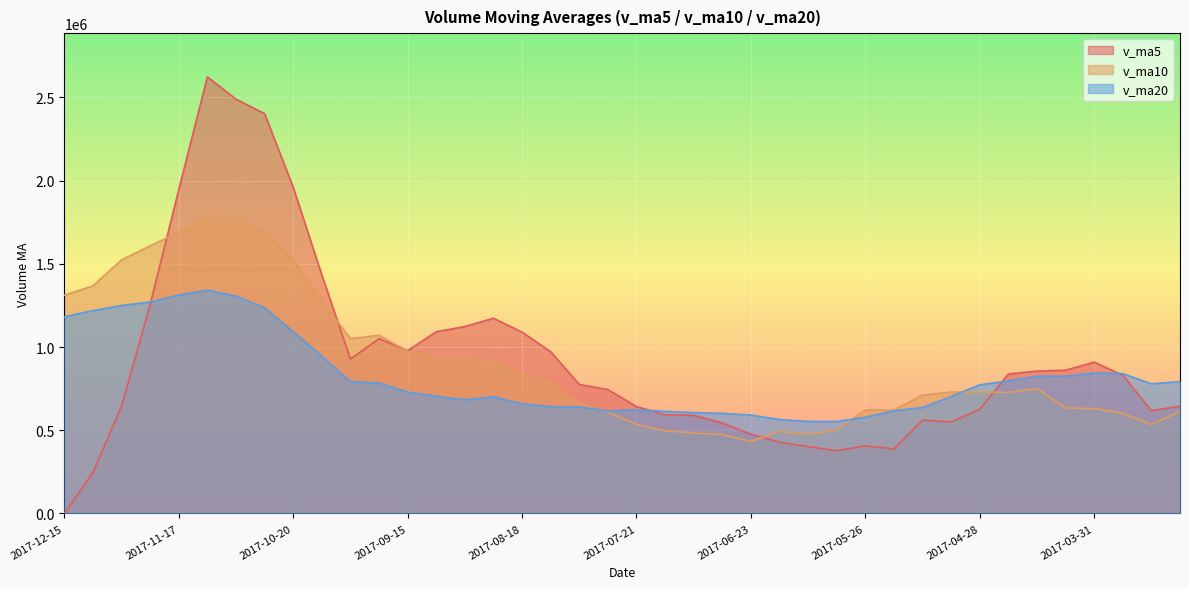

In v_ma10, how many points are higher than both neighbors (excluding endpoints)?

7